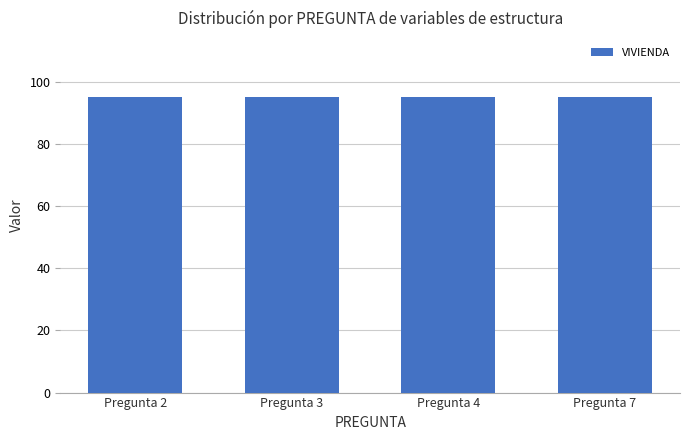

The value of SECTOR at 3 is 4434. True or false?

False